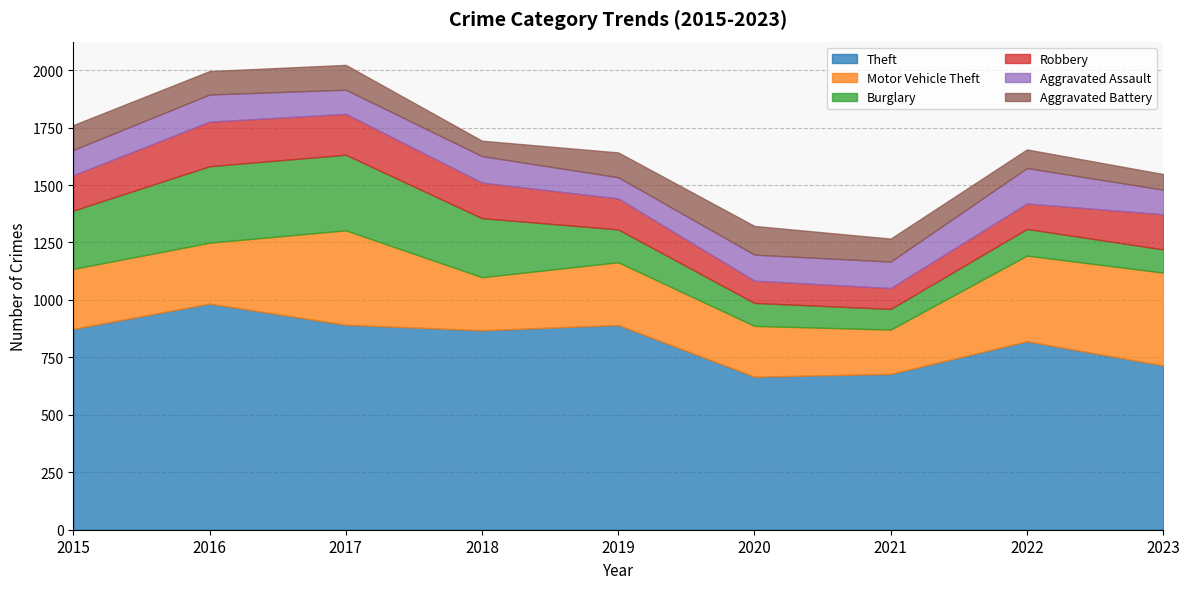

How many lines are shown in the chart?

6